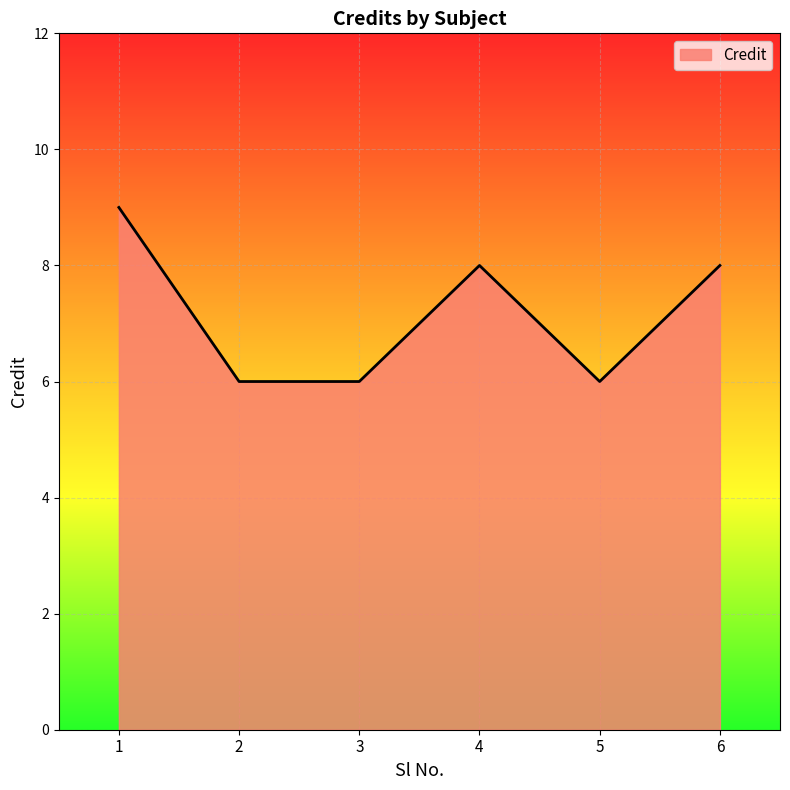

At which label does the data first exceed 8?

1